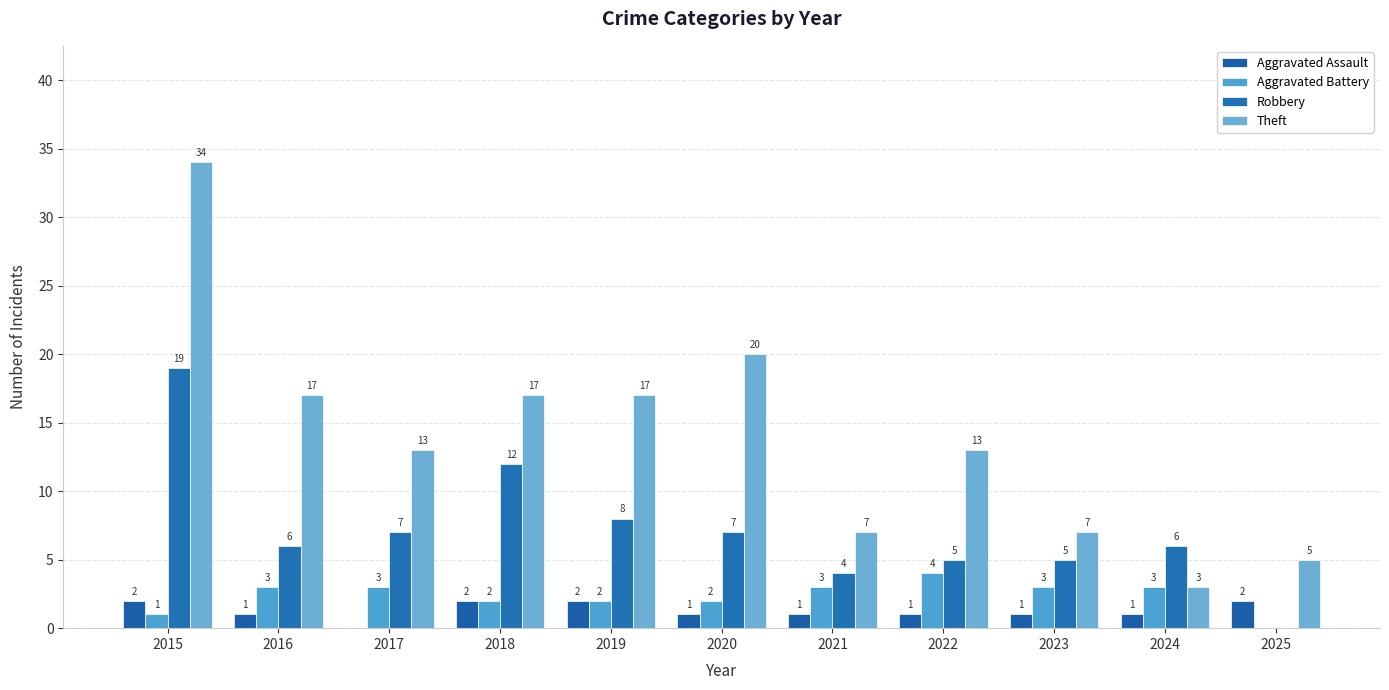

What is the total value across all series at 2020?

30